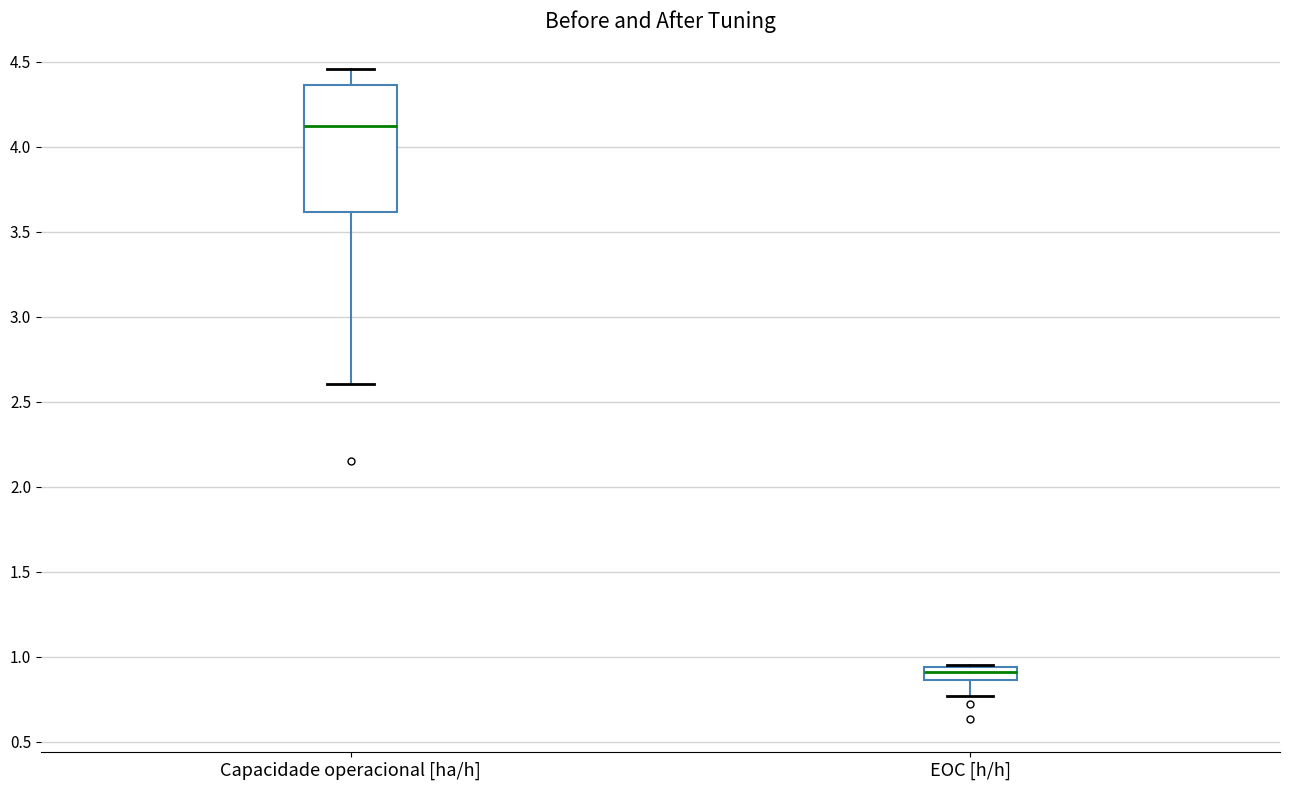

Where does the median line of the box for EOC [h/h] sit on the y-axis? The values are not printed on the chart, so give them approximately, as read against the axis.

0.90